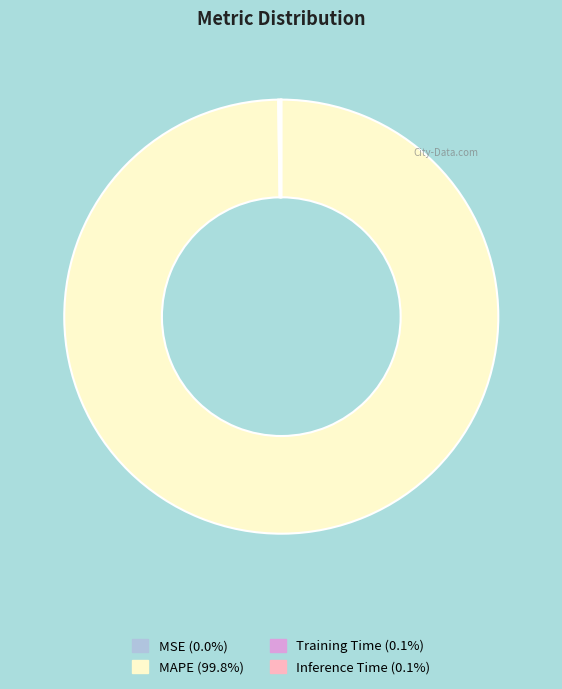

Which category has the biggest portion of the pie?

MAPE